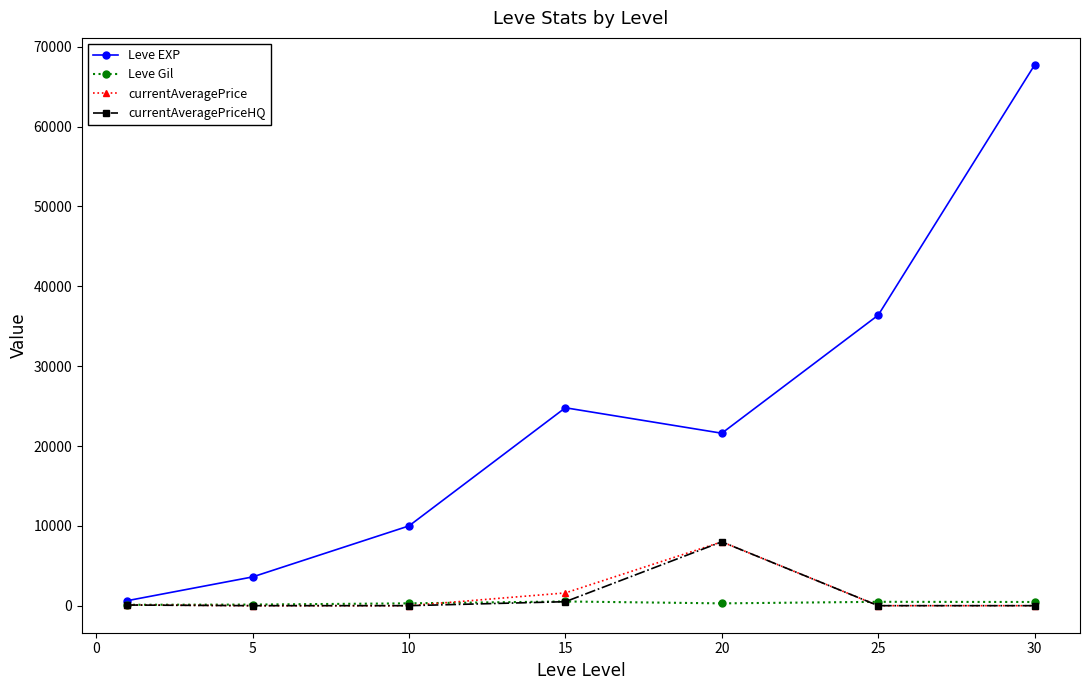

Which series has the widest spread of values?

Leve EXP